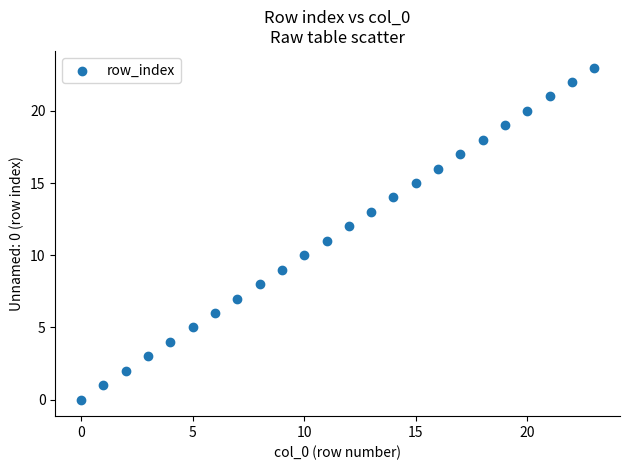

How many data points are displayed?

24